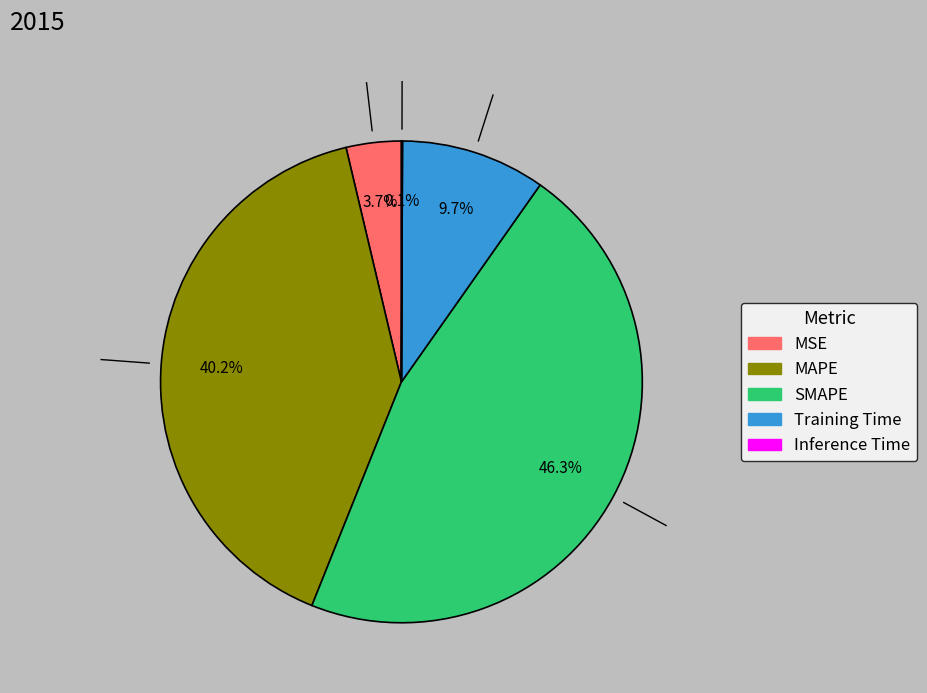

What is the total percentage of SMAPE and MAPE?

86.5%